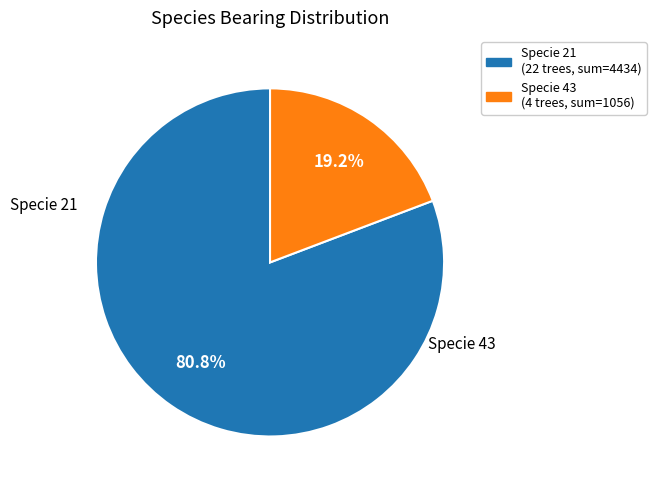

Count the number of slices in the pie.

2